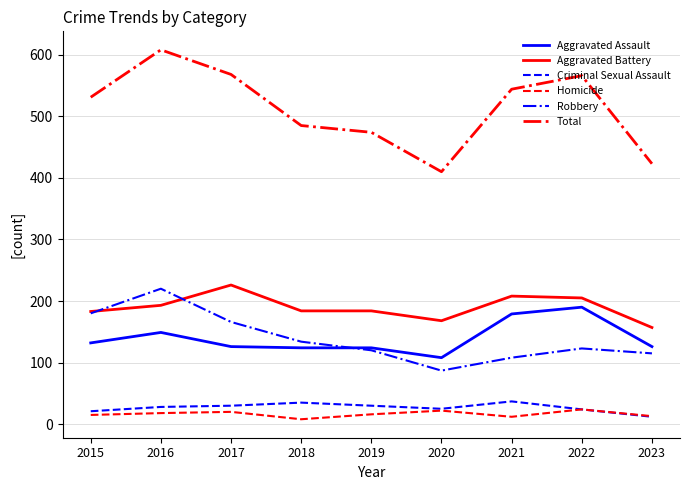

Which label corresponds to the largest value in the chart?

2016